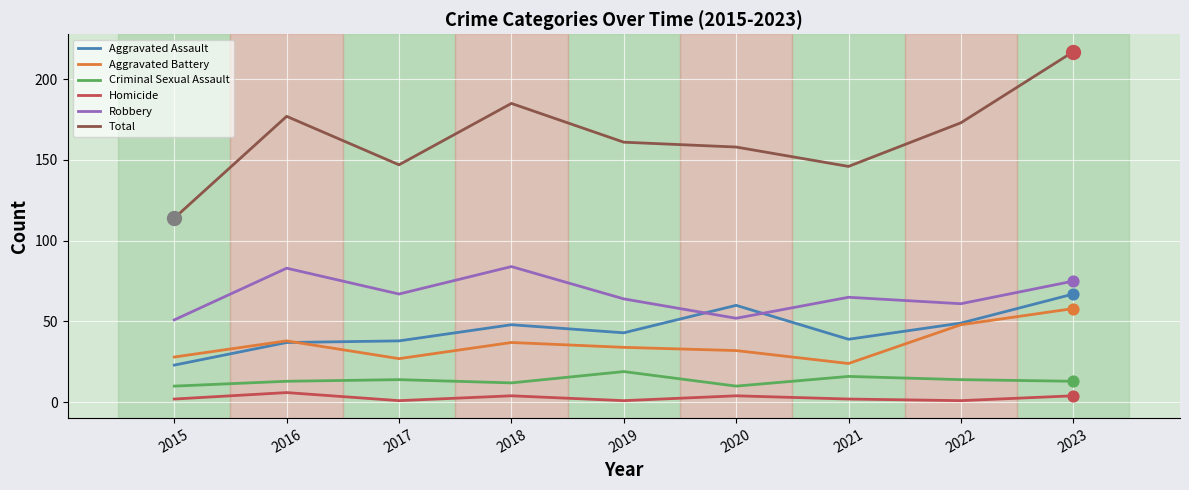

Which series has the largest range (max minus min)?

Total